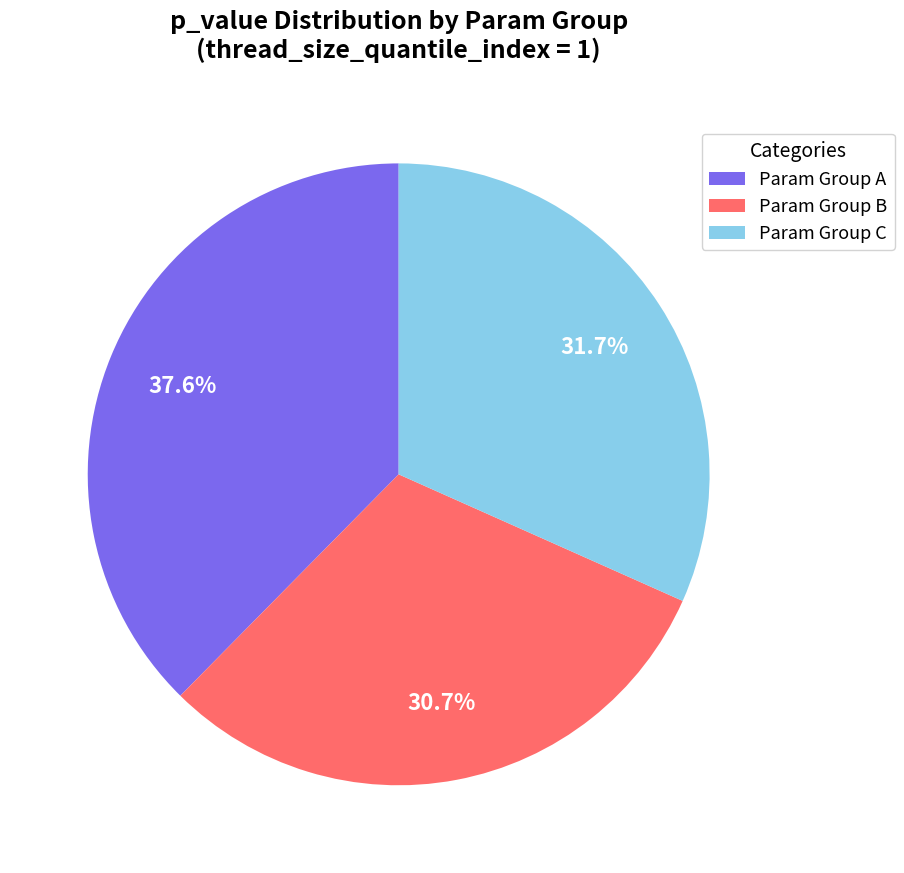

Rank the categories by value from highest to lowest.

Param Group A, Param Group C, Param Group B